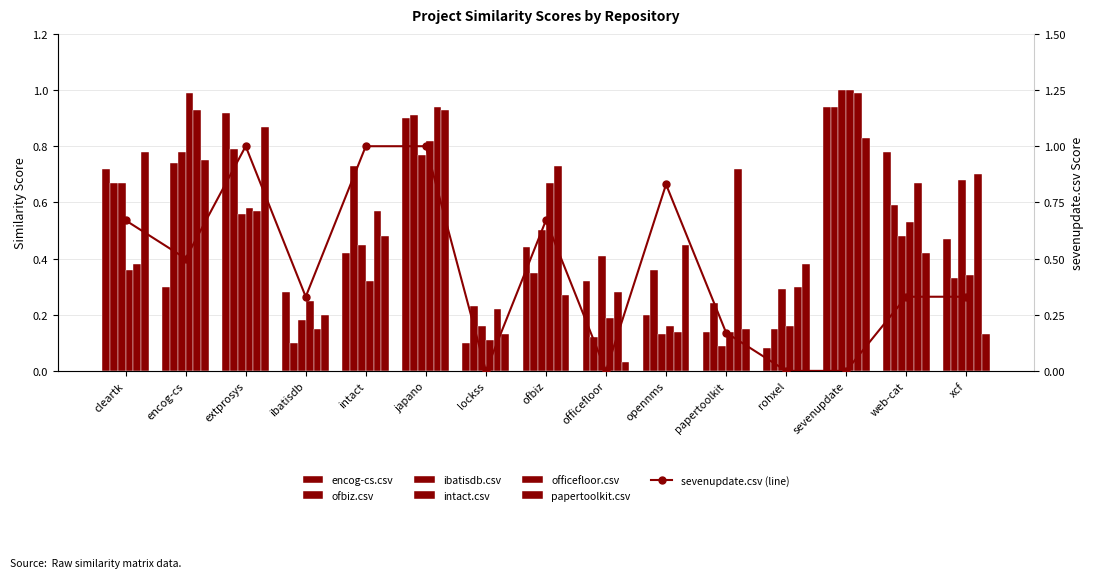

The value of intact.csv at lockss is 0.2. True or false?

False